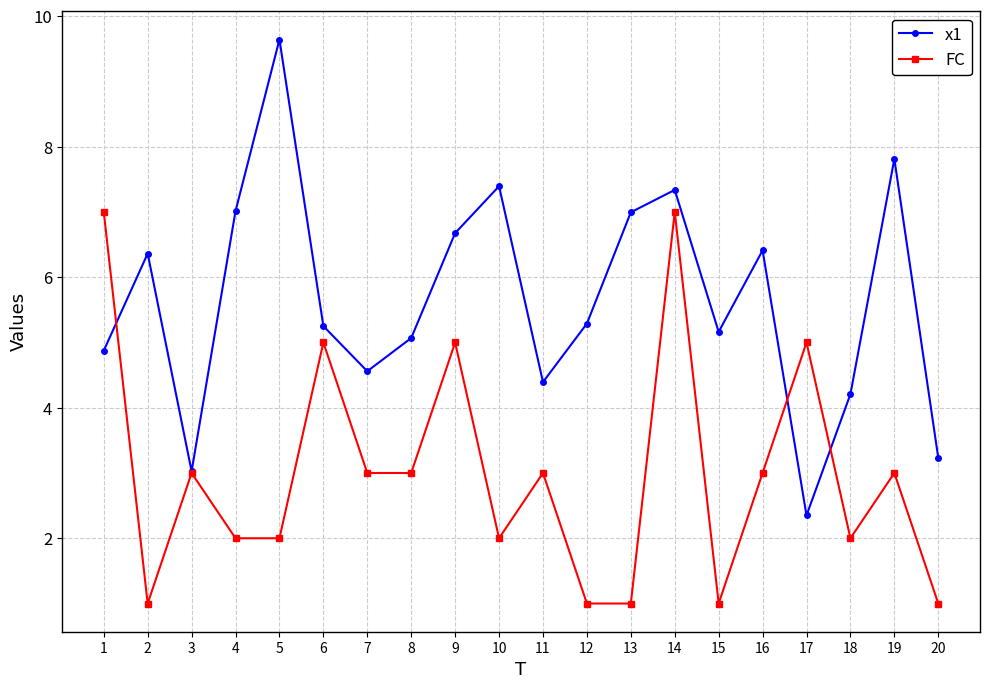

Reading left to right, list all the values displayed in this chart.

x1: 1=4.9	2=6.4	3=3.0	4=7.0	5=9.6	6=5.3	7=4.6	8=5.1	9=6.7	10=7.4	11=4.4	12=5.3	13=7.0	14=7.3	15=5.2	16=6.4	17=2.4	18=4.2	19=7.8	20=3.2
FC: 1=7.0	2=1.0	3=3.0	4=2.0	5=2.0	6=5.0	7=3.0	8=3.0	9=5.0	10=2.0	11=3.0	12=1.0	13=1.0	14=7.0	15=1.0	16=3.0	17=5.0	18=2.0	19=3.0	20=1.0